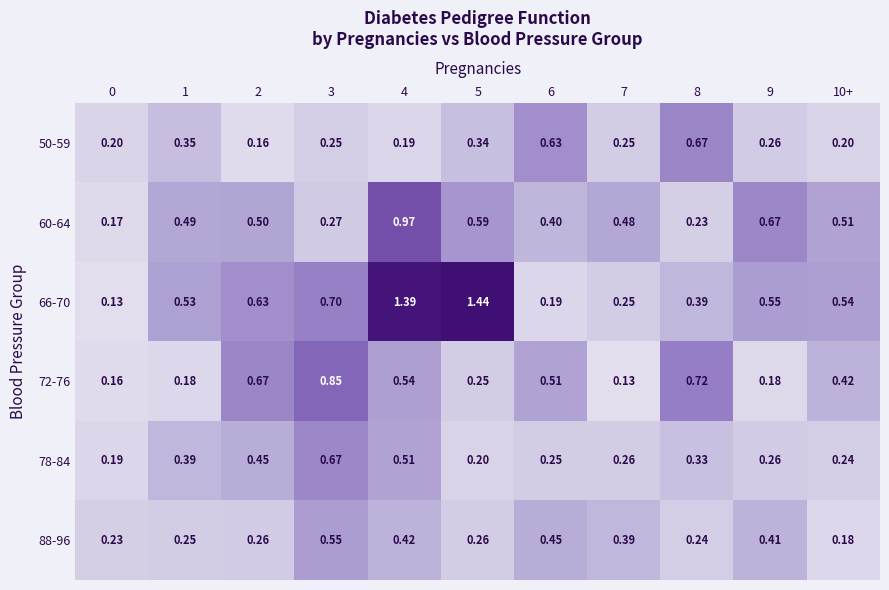

How many series are shown in this chart?

6